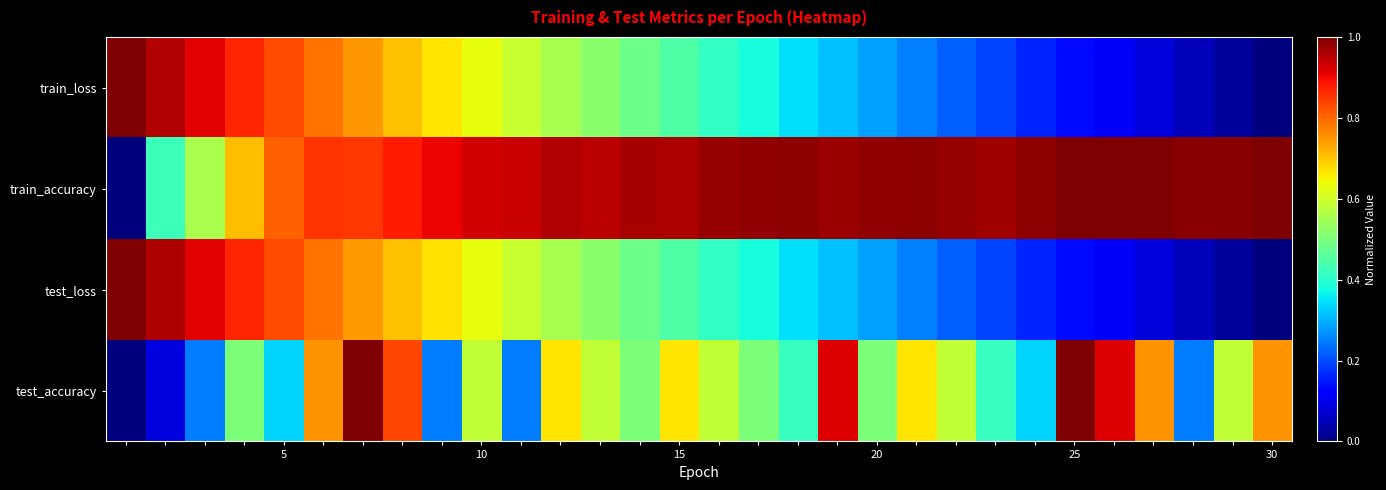

At how many categories does at least one series exceed 0?

30